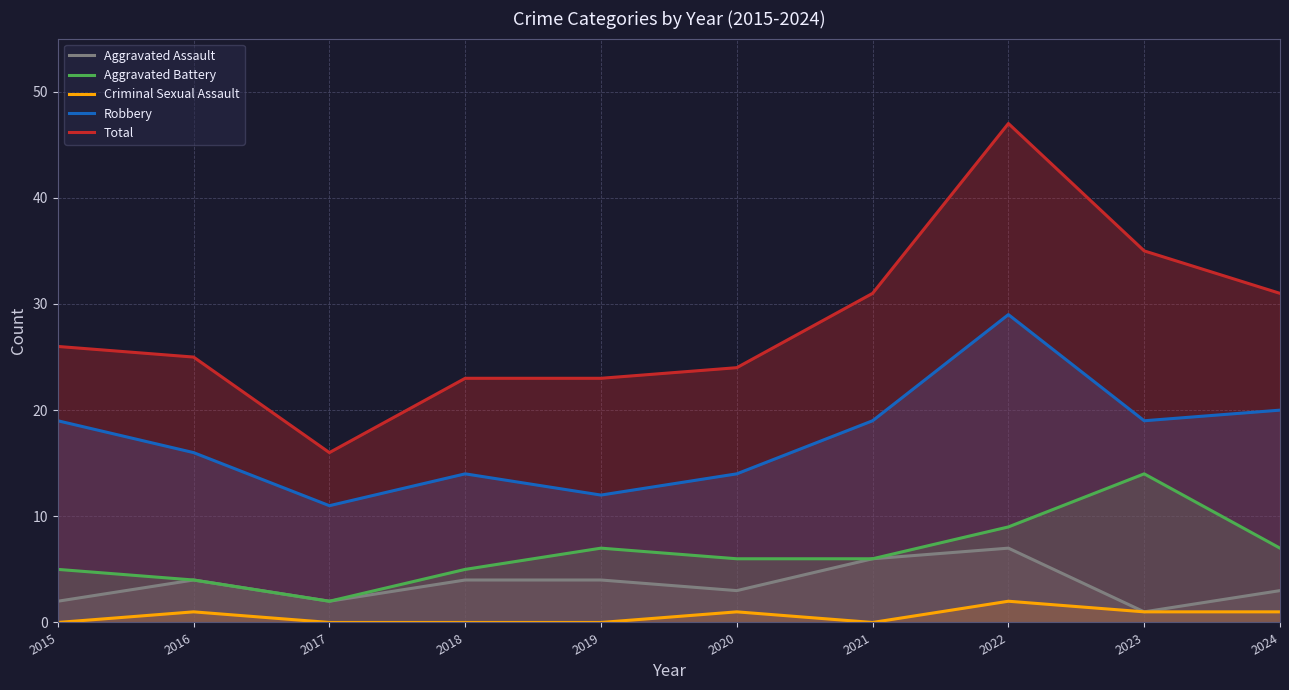

What is the difference between the maximum and minimum values in the Aggravated Battery series?

12